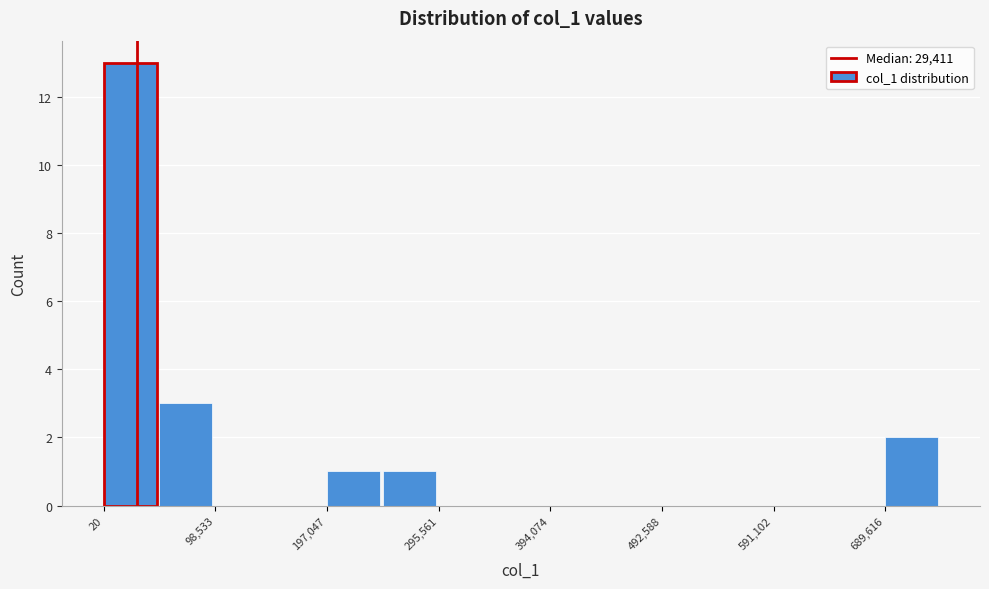

What is the height of the bar covering 0 to 50000 on the x-axis? Neither the bar edges nor the heights are printed on the chart, so give them approximately, as read against the axes.

13